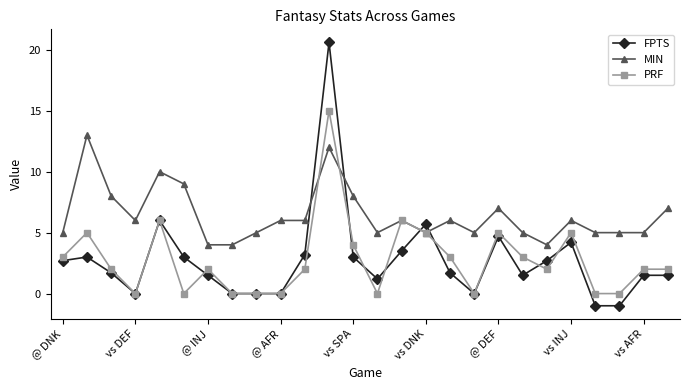

What is the greatest value displayed?

20.6